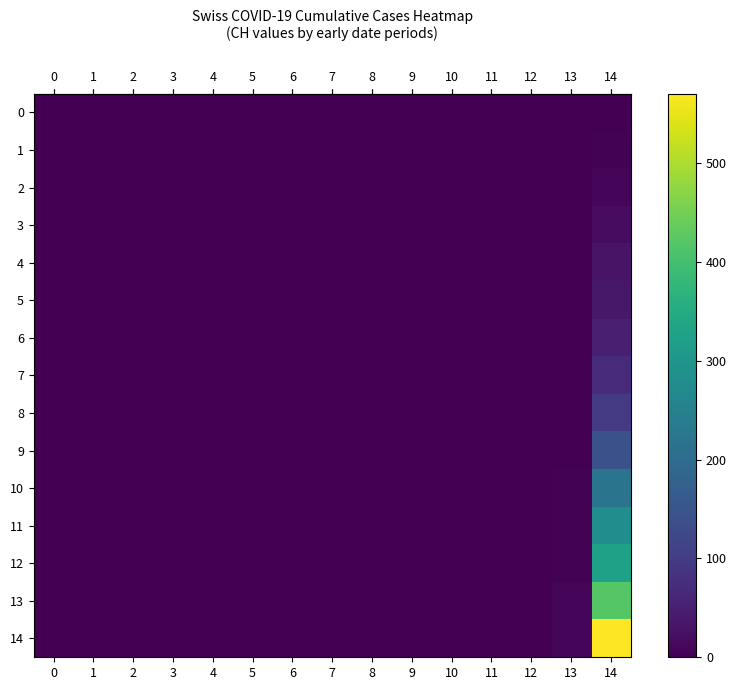

Which series changed the most between 9 and 14?

row_14